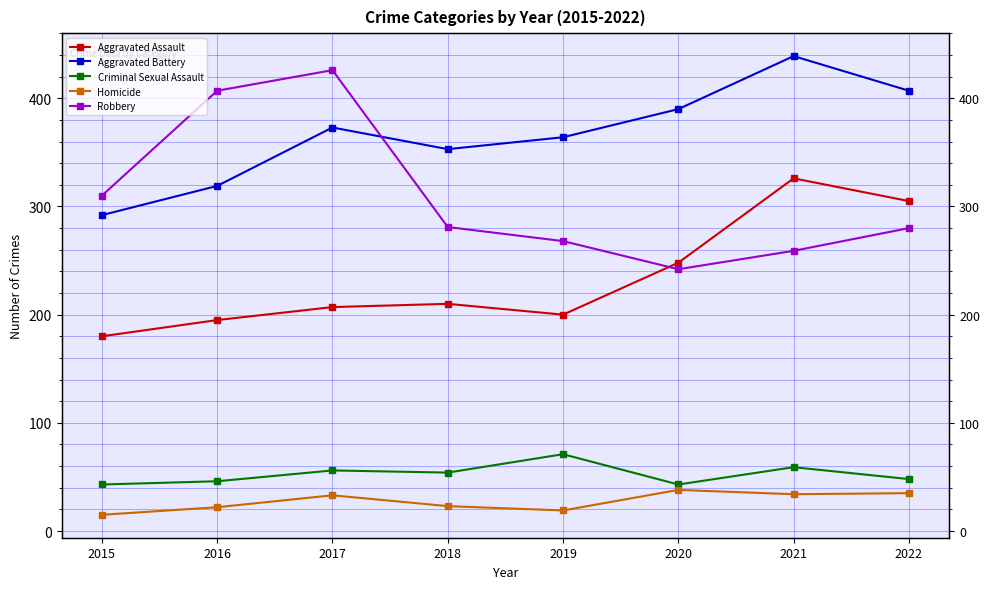

True or false: Aggravated Battery and Aggravated Assault intersect in this chart.

False